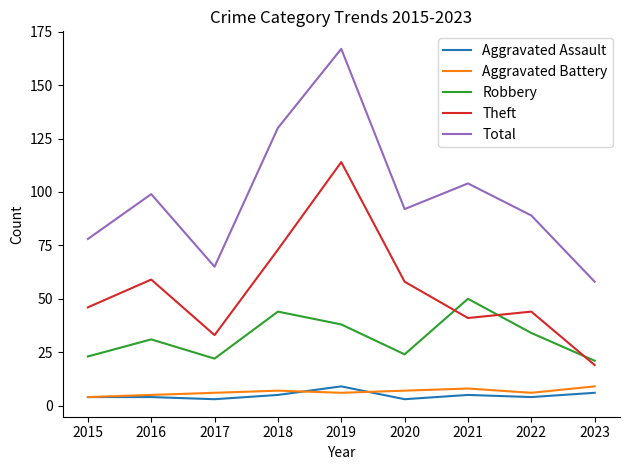

The Total series shows 32 at 2015. True or false?

False